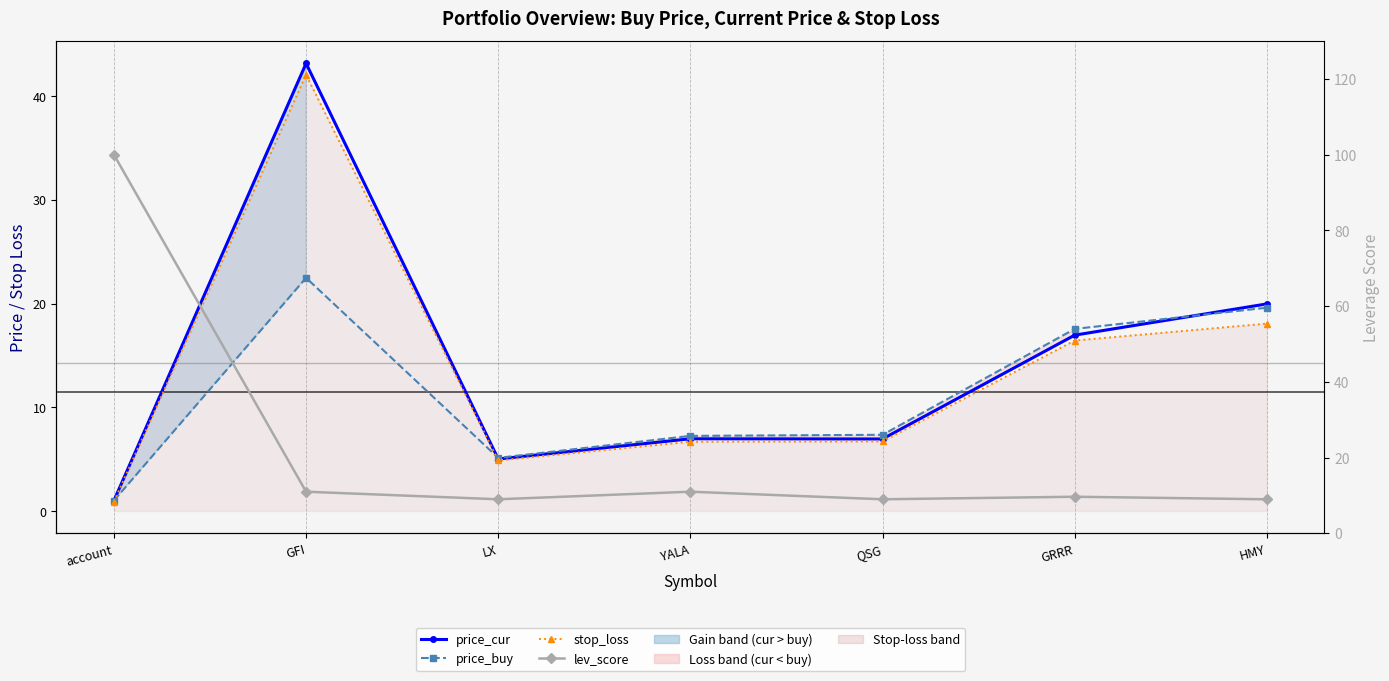

What is the approximate value of stop_loss at GRRR?

16.4